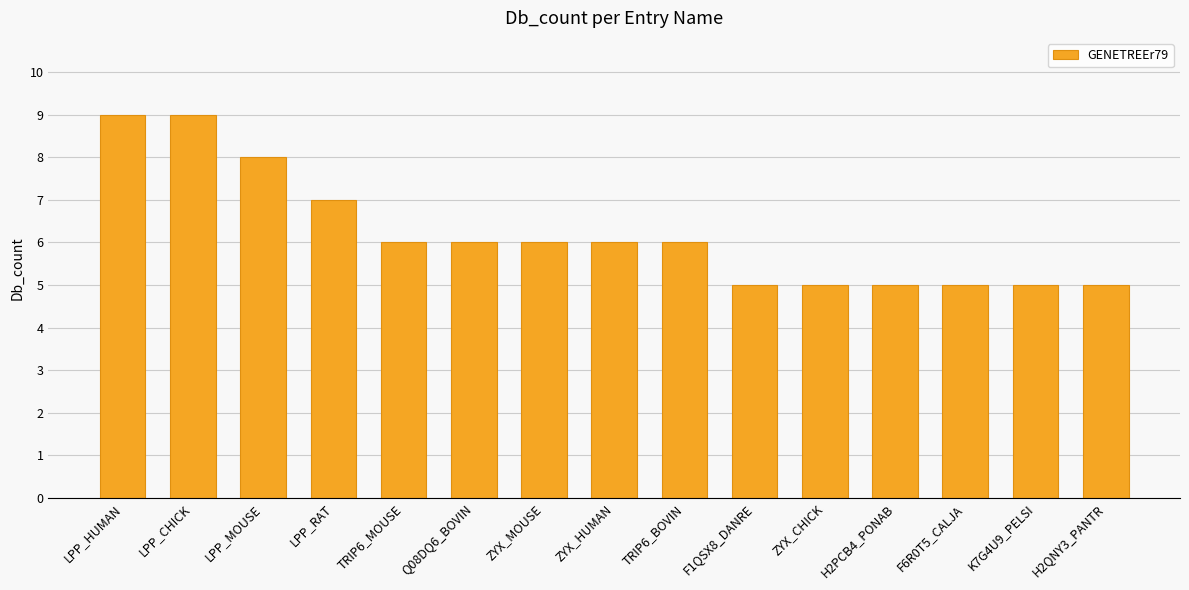

What position from the right is TRIP6_BOVIN?

7